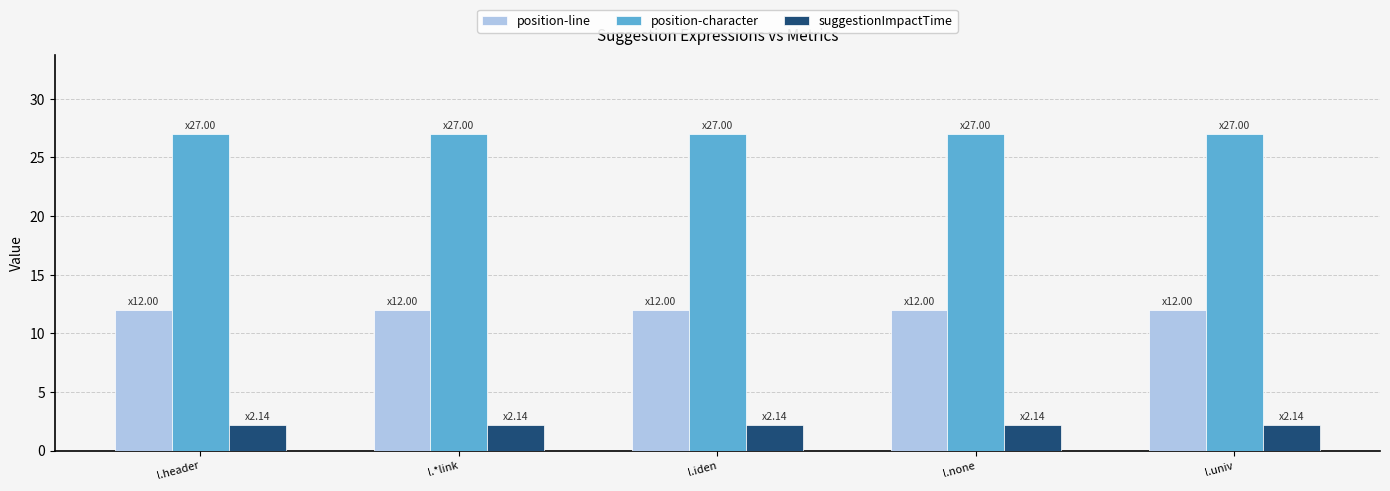

Rank the series at l.none from highest to lowest value.

position-character, position-line, suggestionImpactTime